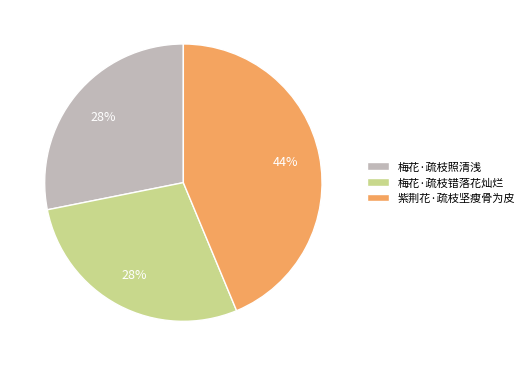

How many slices are in this pie chart?

3